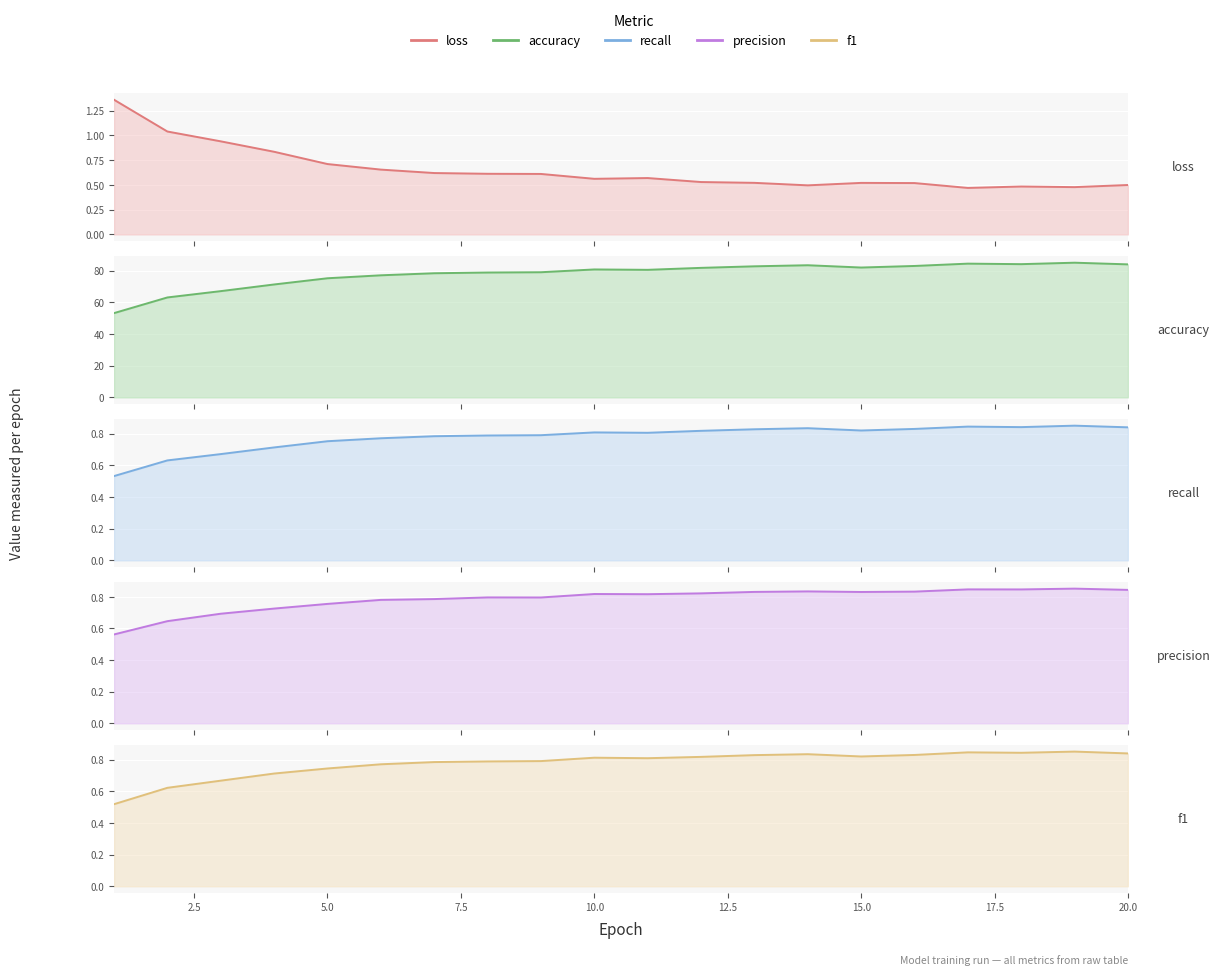

Read the recall value at 15.0.

0.8